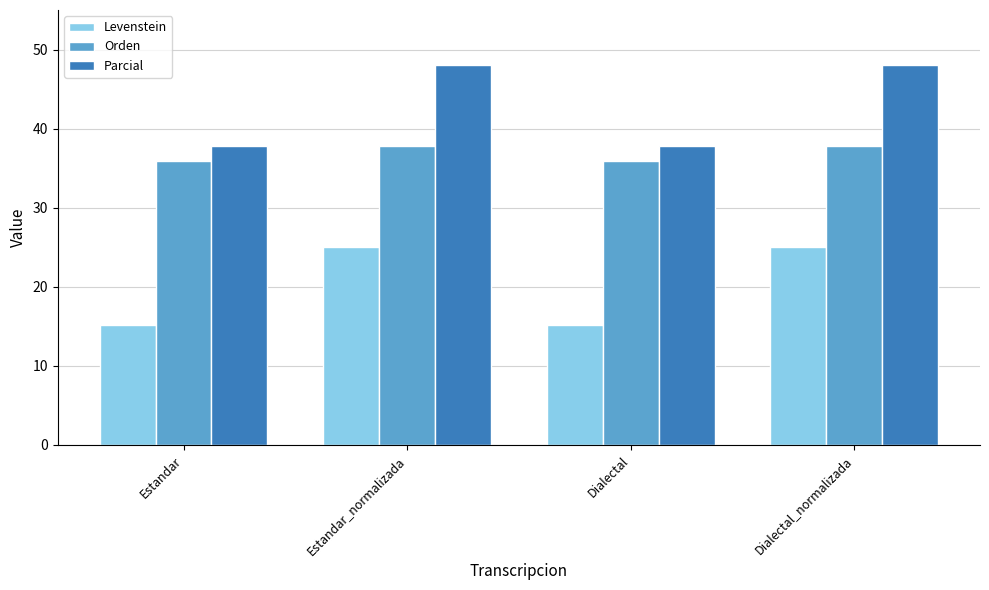

What is the minimum value shown in the chart?

15.2